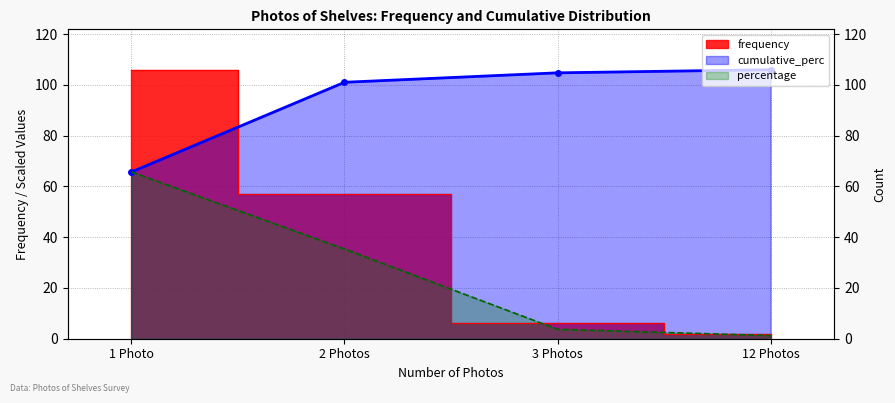

True or false: percentage has more than 2 interior local peaks.

False